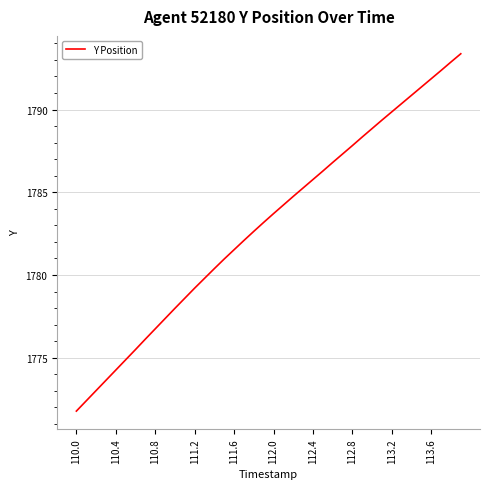

How many lines are shown in the chart?

1